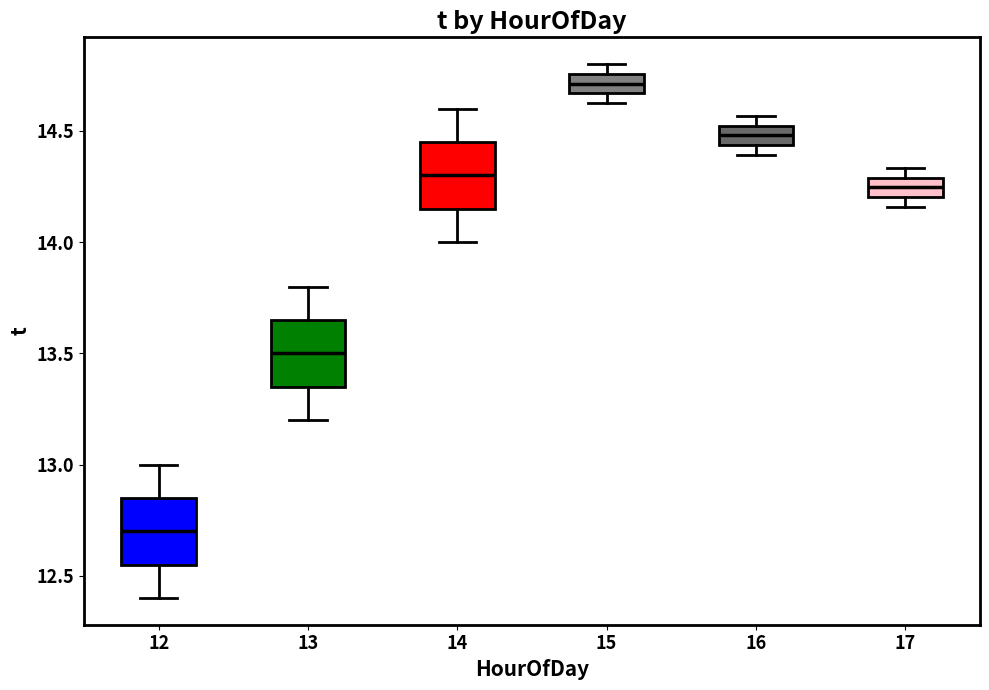

Where does the lower whisker of the box at x = 13 end on the y-axis? The values are not printed on the chart, so give them approximately, as read against the axis.

13.20